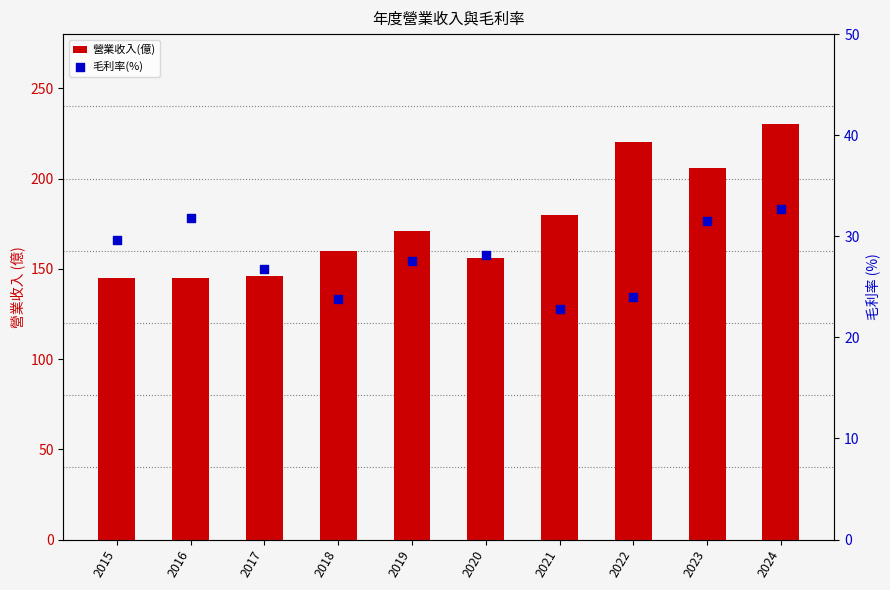

At how many categories does at least one series exceed 211?

2